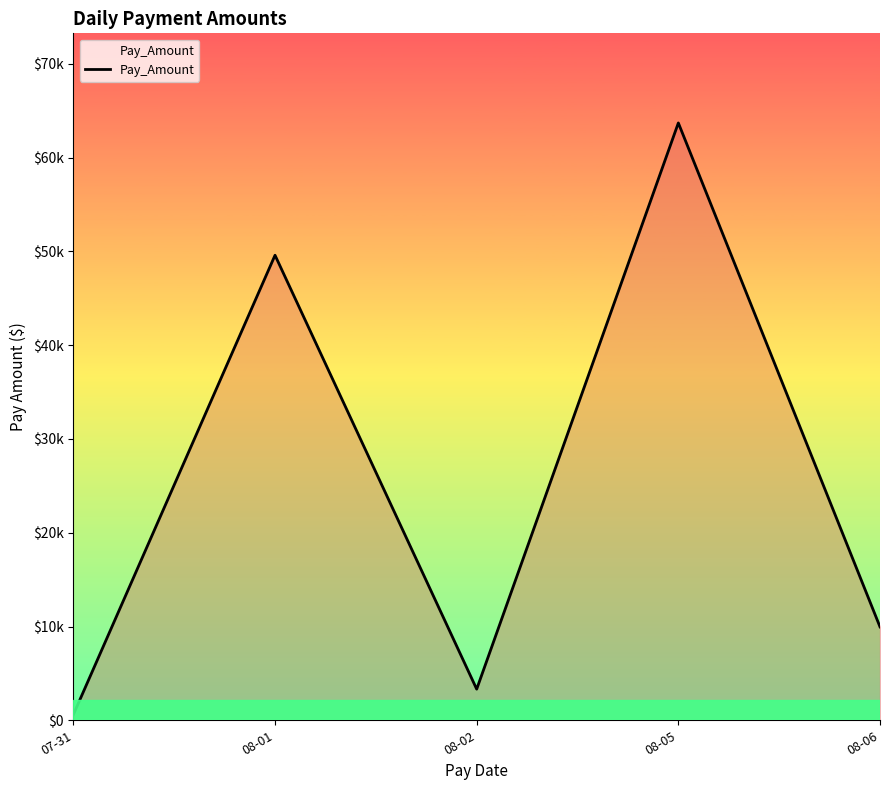

What is the change in value from 08-05 to 08-06?

-53748.0